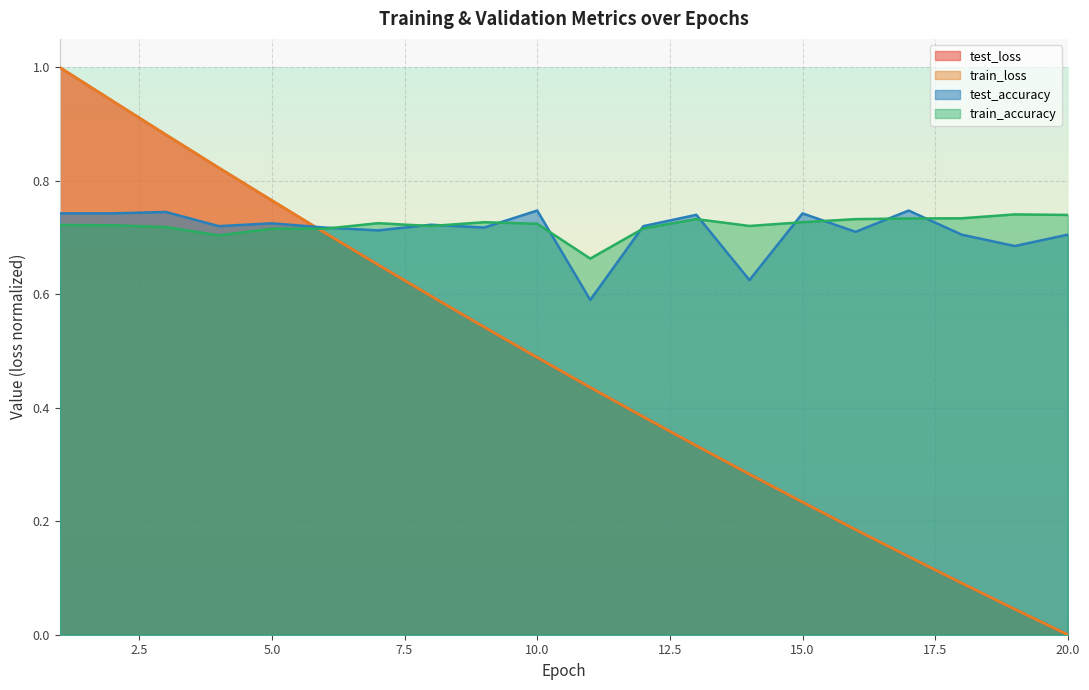

True or false: train_accuracy and train_loss cross at least once.

True